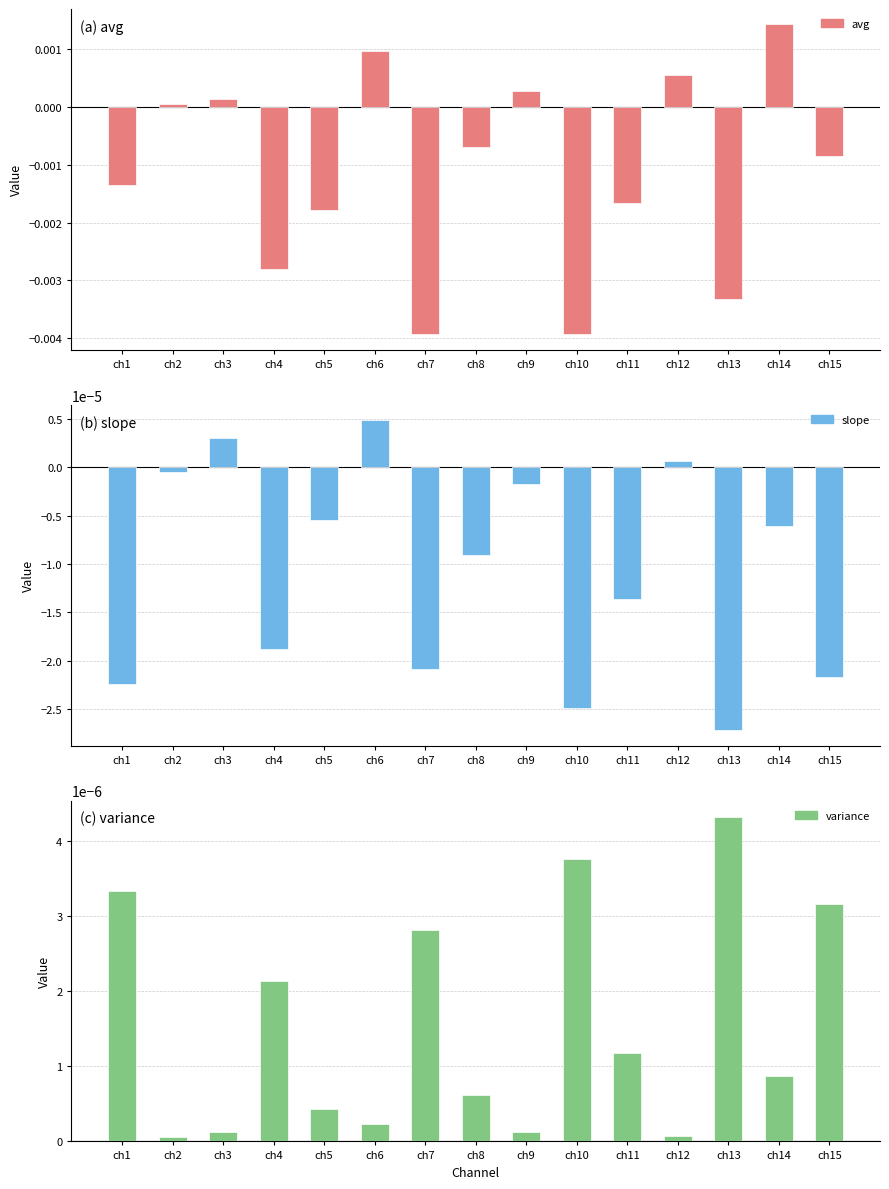

At which label is avg closest to 0?

ch2